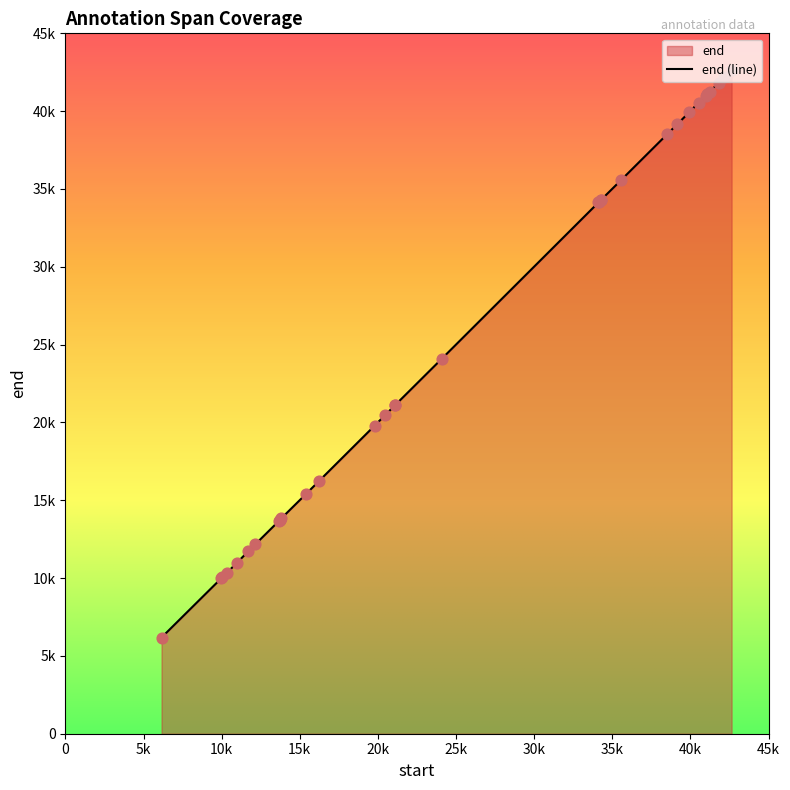

What is the change in value from 42159 to 19800?

-22360